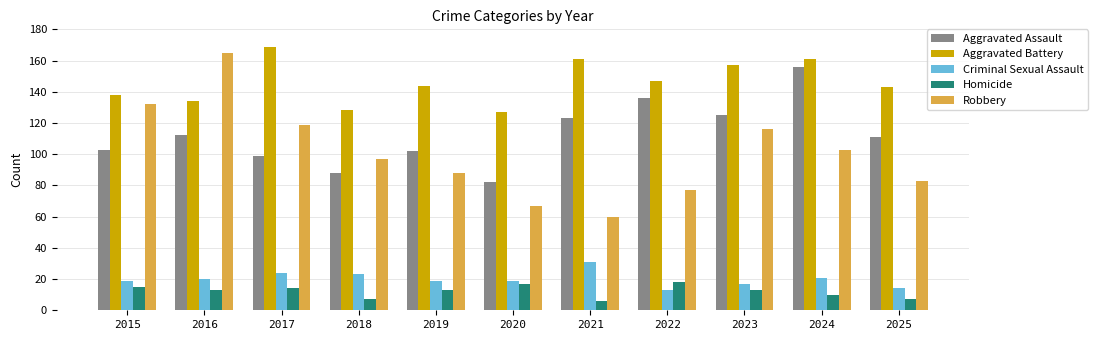

What is the approximate value of Robbery at 2019?

88